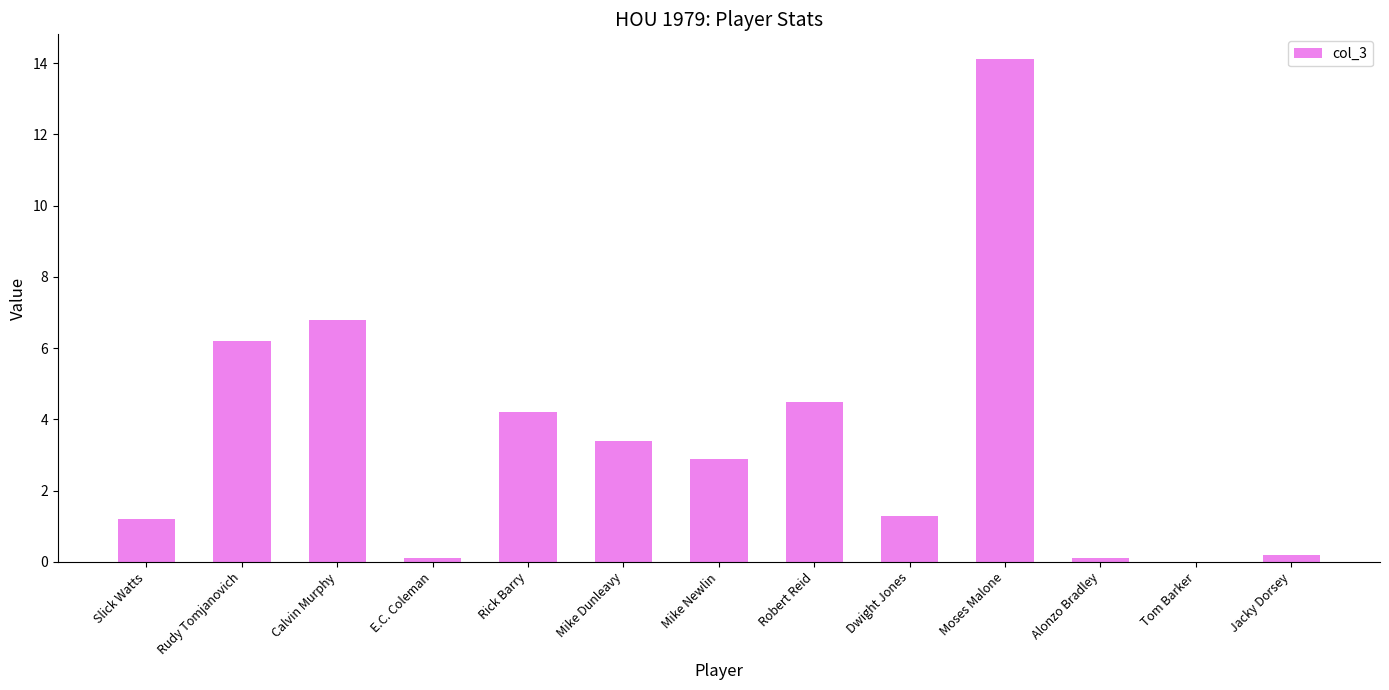

What is the sum of the values at Rudy Tomjanovich and Tom Barker?

6.2